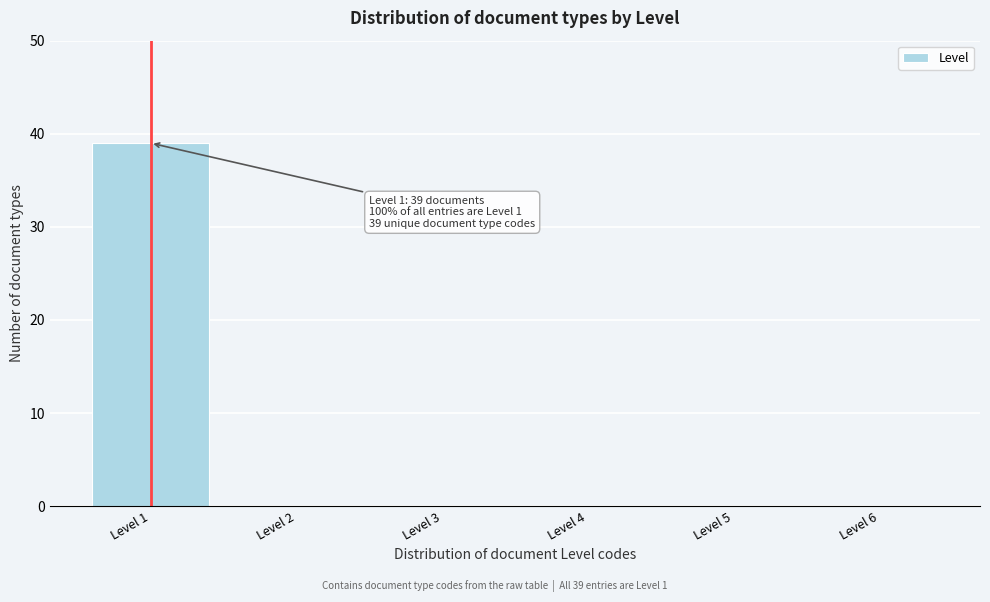

Reading left to right, extract all data points from this chart.

Level 1=39	Level 2=0	Level 3=0	Level 4=0	Level 5=0	Level 6=0